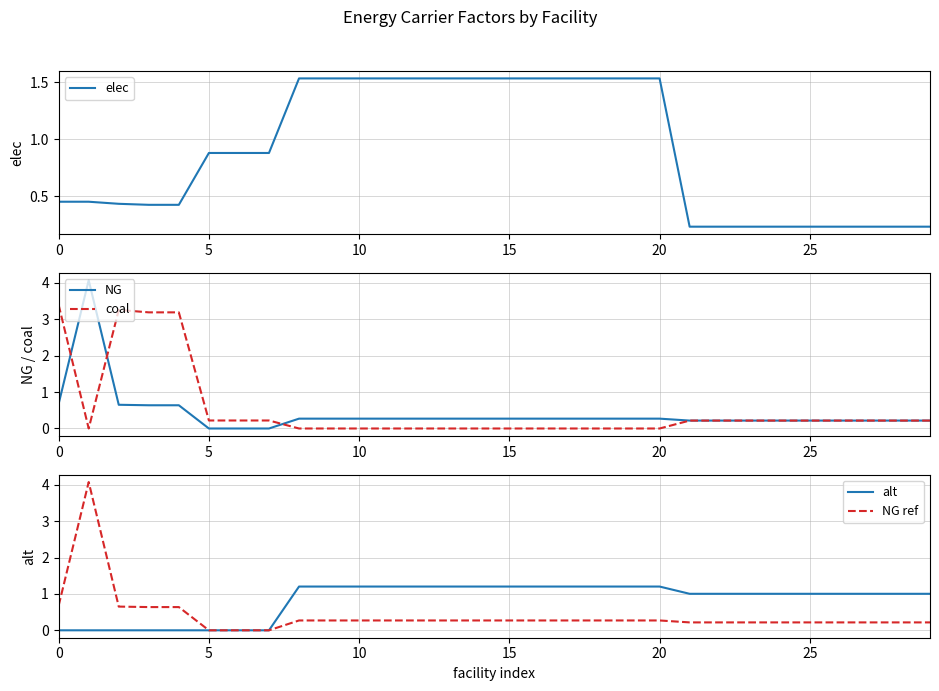

What is the sum of the NG ref values at 16 and 14?

0.5